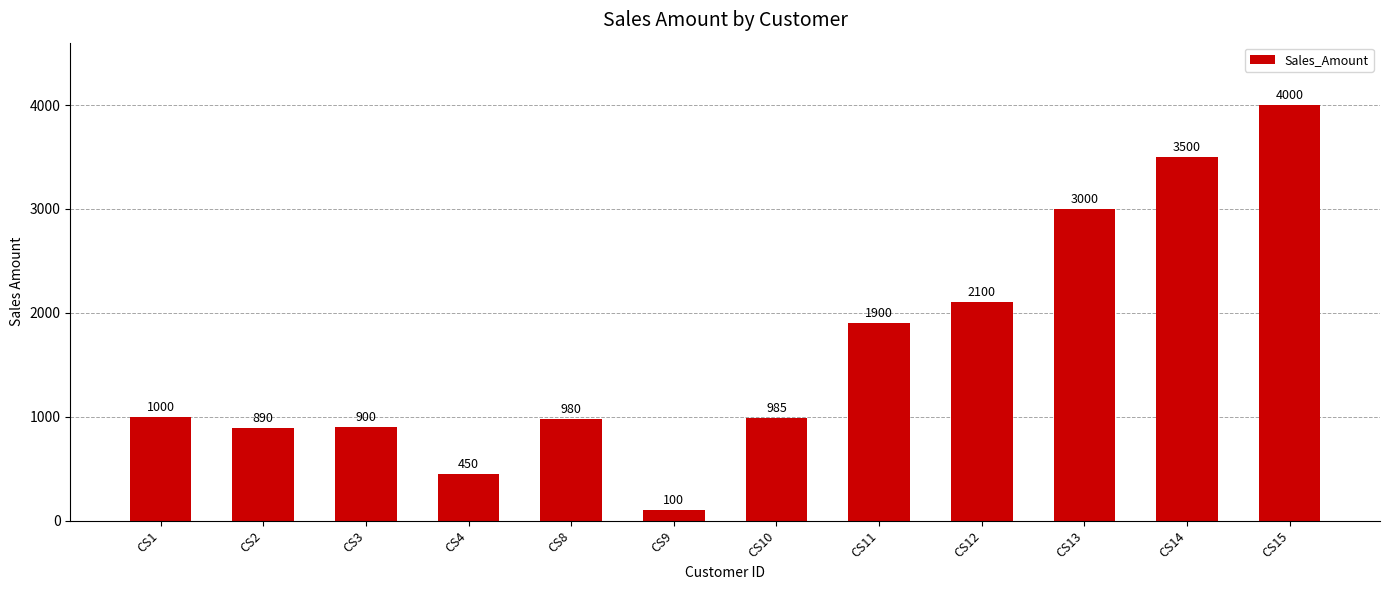

What is the maximum value shown in the chart?

4000